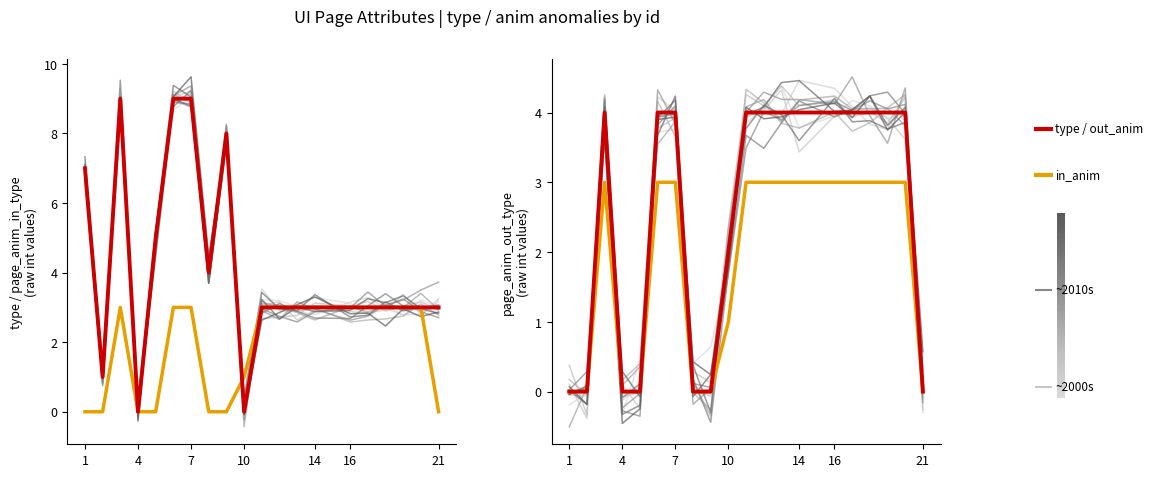

True or false: page_anim_in_type has a value of 3 at 14.

True